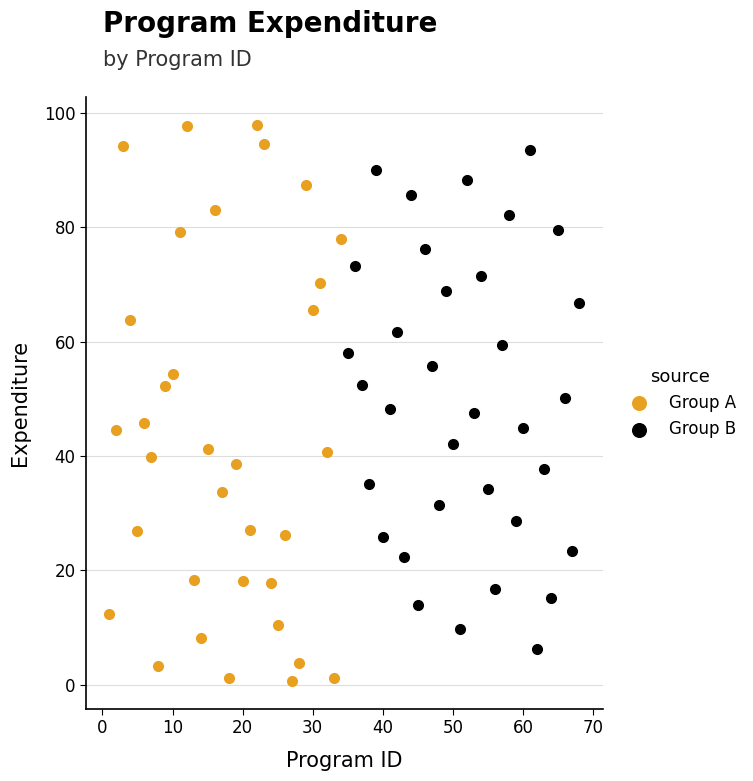

Which series reaches the minimum Y coordinate?

Group A